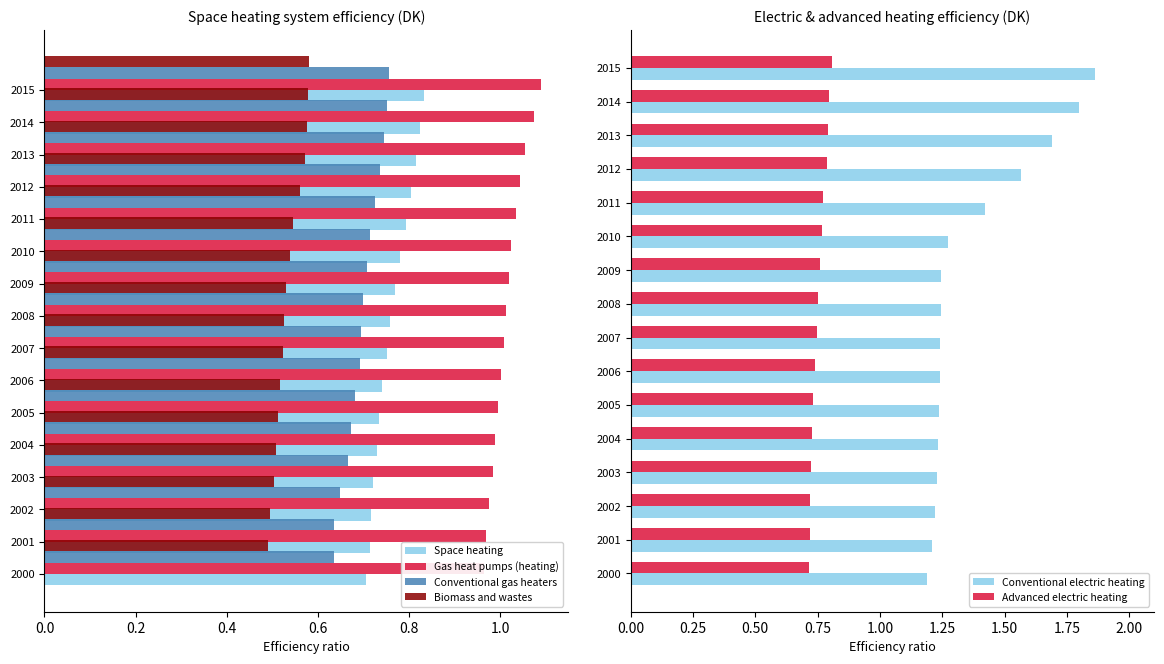

Count the Space heating values in the range 0 to 1.

16